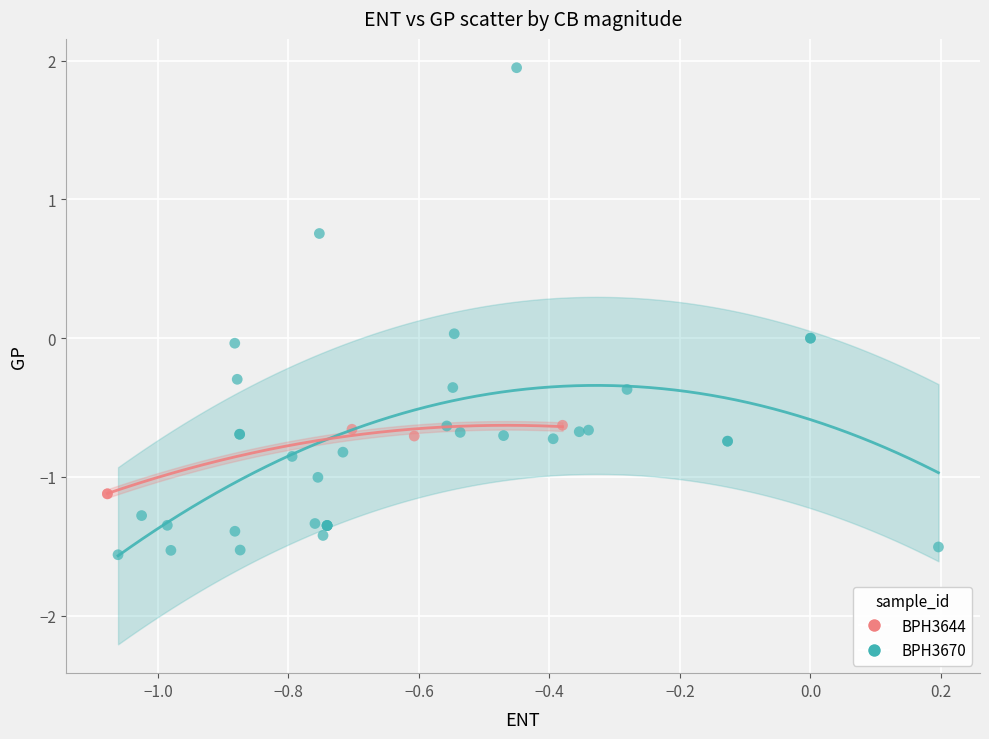

Which series contains the highest Y value?

BPH3670